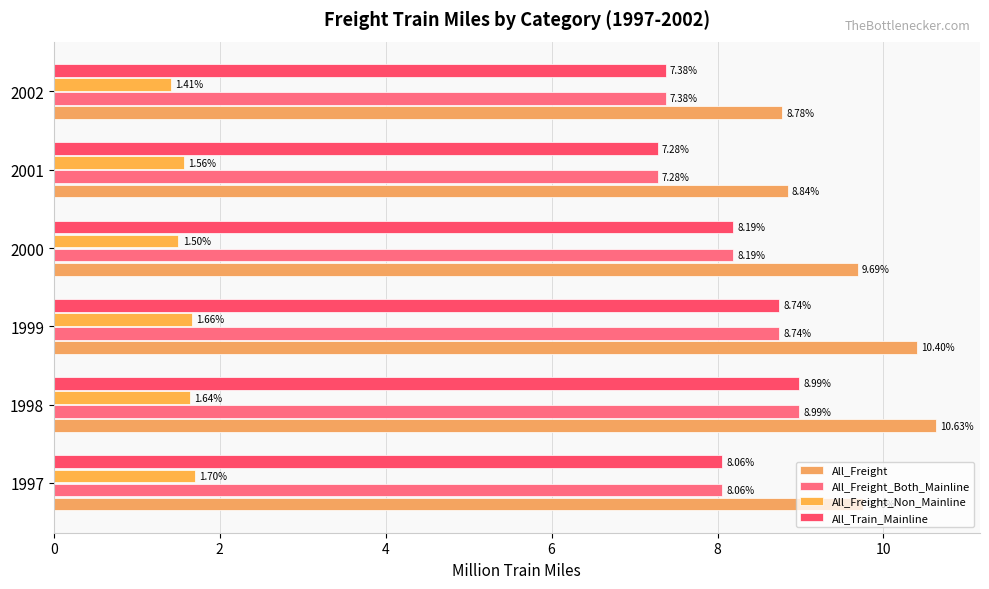

How many data points in All_Freight_Both_Mainline are less than 8?

2